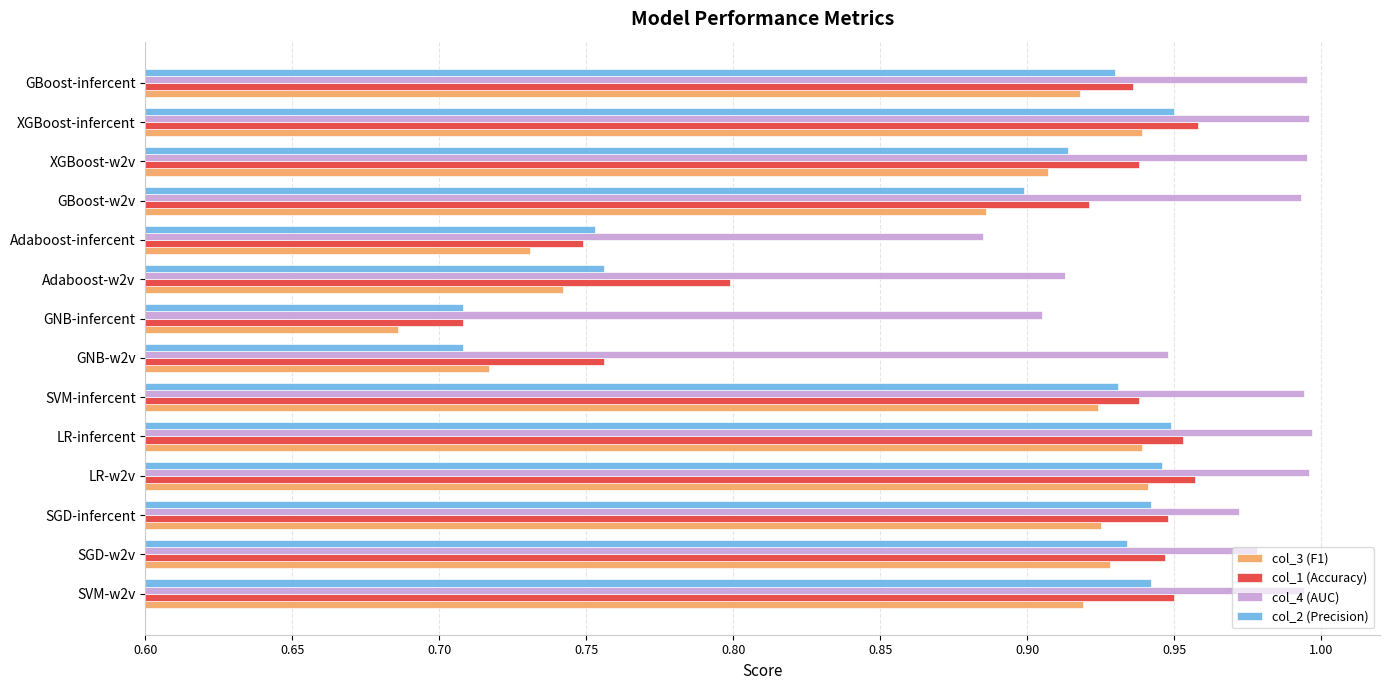

What is the sum of all col_3 (F1) values?

12.1